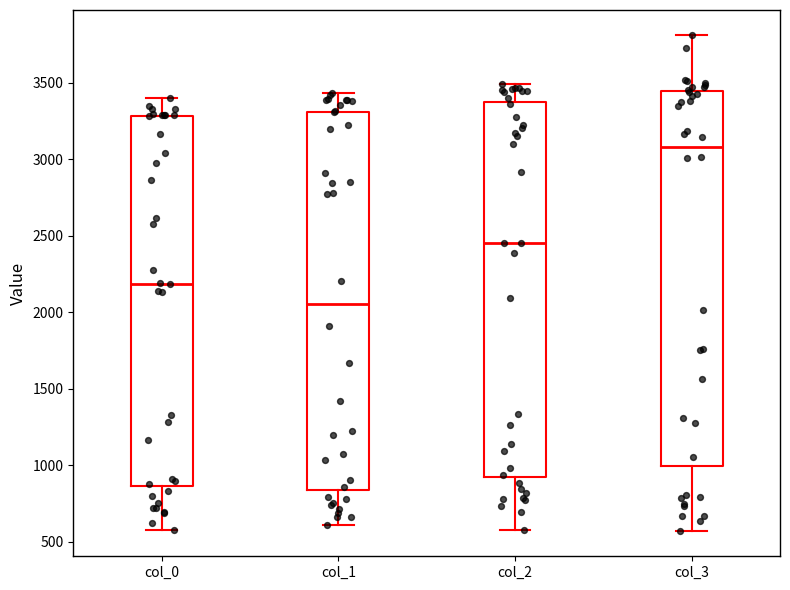

Reading left to right, read every box against the y-axis: the position of its median line, the range the box covers, and the ends of its whiskers. The values are not printed on the chart, so give them approximately, as read against the axis.

col_0: median 2200, box 850 to 3300, whiskers 600 to 3400
col_1: median 2050, box 850 to 3300, whiskers 600 to 3450
col_2: median 2450, box 950 to 3350, whiskers 600 to 3500
col_3: median 3100, box 1000 to 3450, whiskers 550 to 3800